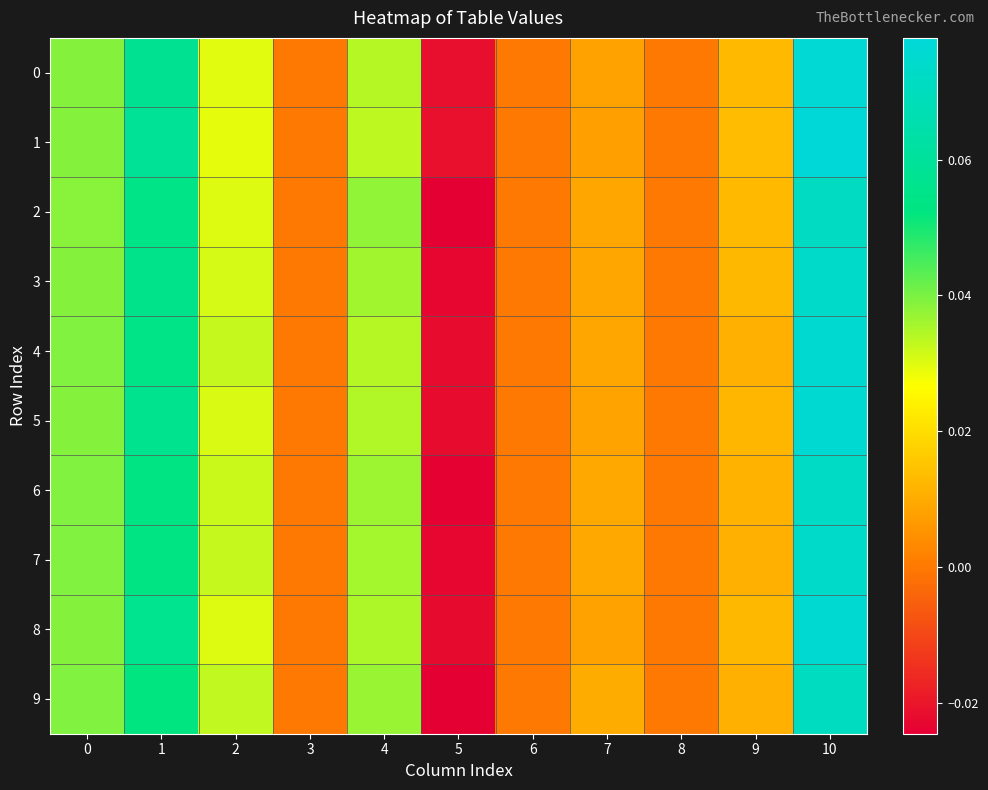

Reading left to right, list all the values displayed in this chart.

0: 0=0.0	1=0.1	2=0.0	3=0.0	4=0.0	5=-0.0	6=0.0	7=0.0	8=0.0	9=0.0	10=0.1
1: 0=0.0	1=0.1	2=0.0	3=0.0	4=0.0	5=-0.0	6=0.0	7=0.0	8=0.0	9=0.0	10=0.1
2: 0=0.0	1=0.1	2=0.0	3=0.0	4=0.0	5=-0.0	6=0.0	7=0.0	8=0.0	9=0.0	10=0.1
3: 0=0.0	1=0.1	2=0.0	3=0.0	4=0.0	5=-0.0	6=0.0	7=0.0	8=0.0	9=0.0	10=0.1
4: 0=0.0	1=0.1	2=0.0	3=0.0	4=0.0	5=-0.0	6=0.0	7=0.0	8=0.0	9=0.0	10=0.1
5: 0=0.0	1=0.1	2=0.0	3=0.0	4=0.0	5=-0.0	6=0.0	7=0.0	8=0.0	9=0.0	10=0.1
6: 0=0.0	1=0.1	2=0.0	3=0.0	4=0.0	5=-0.0	6=0.0	7=0.0	8=0.0	9=0.0	10=0.1
7: 0=0.0	1=0.1	2=0.0	3=0.0	4=0.0	5=-0.0	6=0.0	7=0.0	8=0.0	9=0.0	10=0.1
8: 0=0.0	1=0.1	2=0.0	3=0.0	4=0.0	5=-0.0	6=0.0	7=0.0	8=0.0	9=0.0	10=0.1
9: 0=0.0	1=0.1	2=0.0	3=0.0	4=0.0	5=-0.0	6=0.0	7=0.0	8=0.0	9=0.0	10=0.1